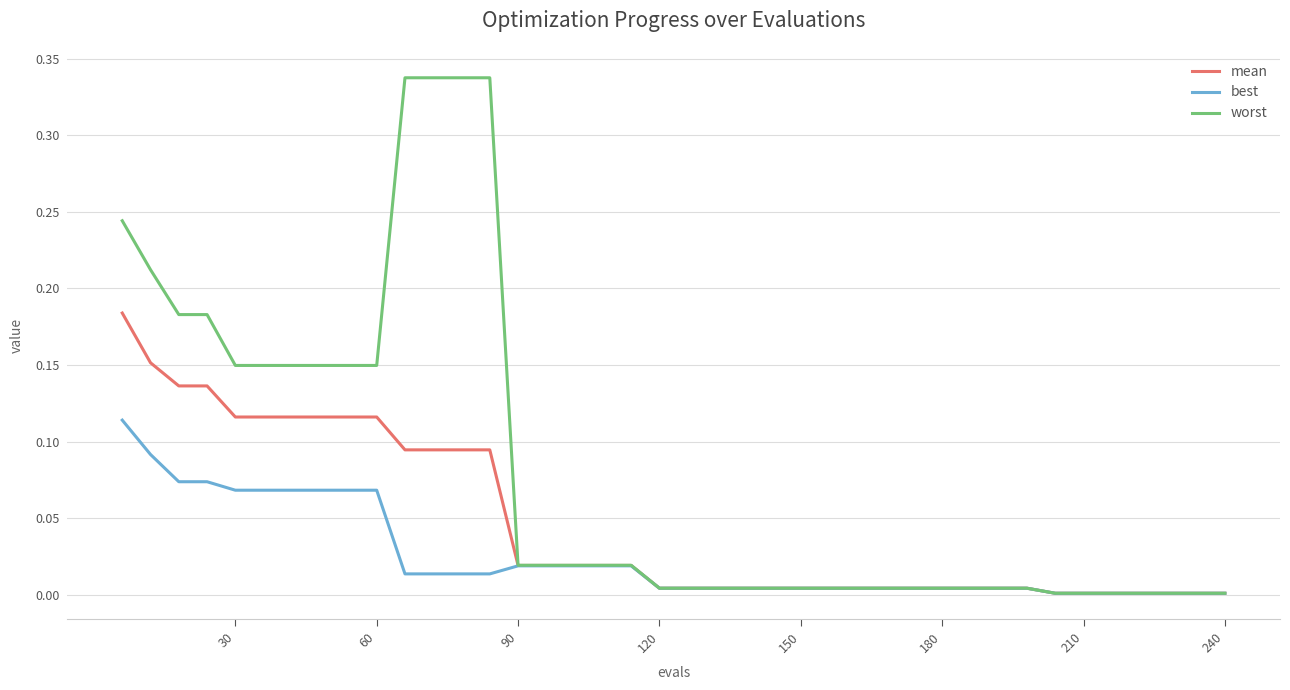

What is the sum of all mean values?

1.8